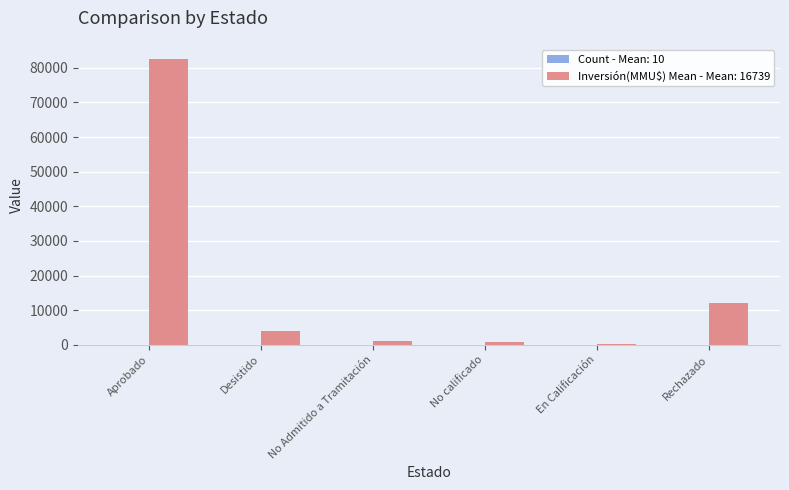

Which series has the largest total across all categories?

Inversión(MMU$) Mean - Mean: 16739